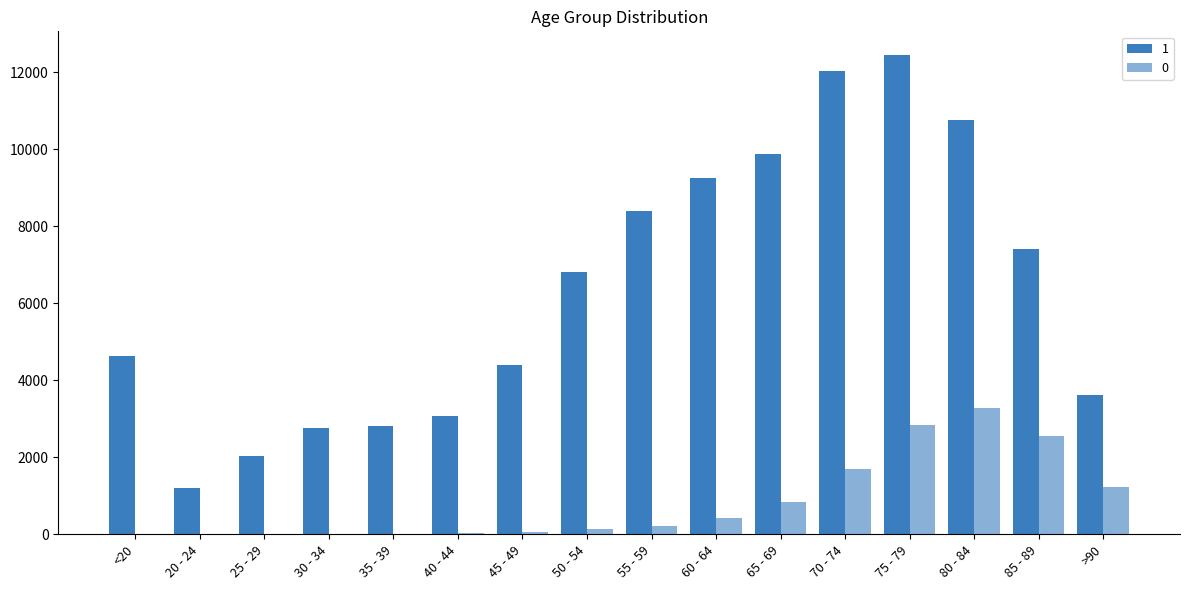

How many distinct data groups are displayed?

2